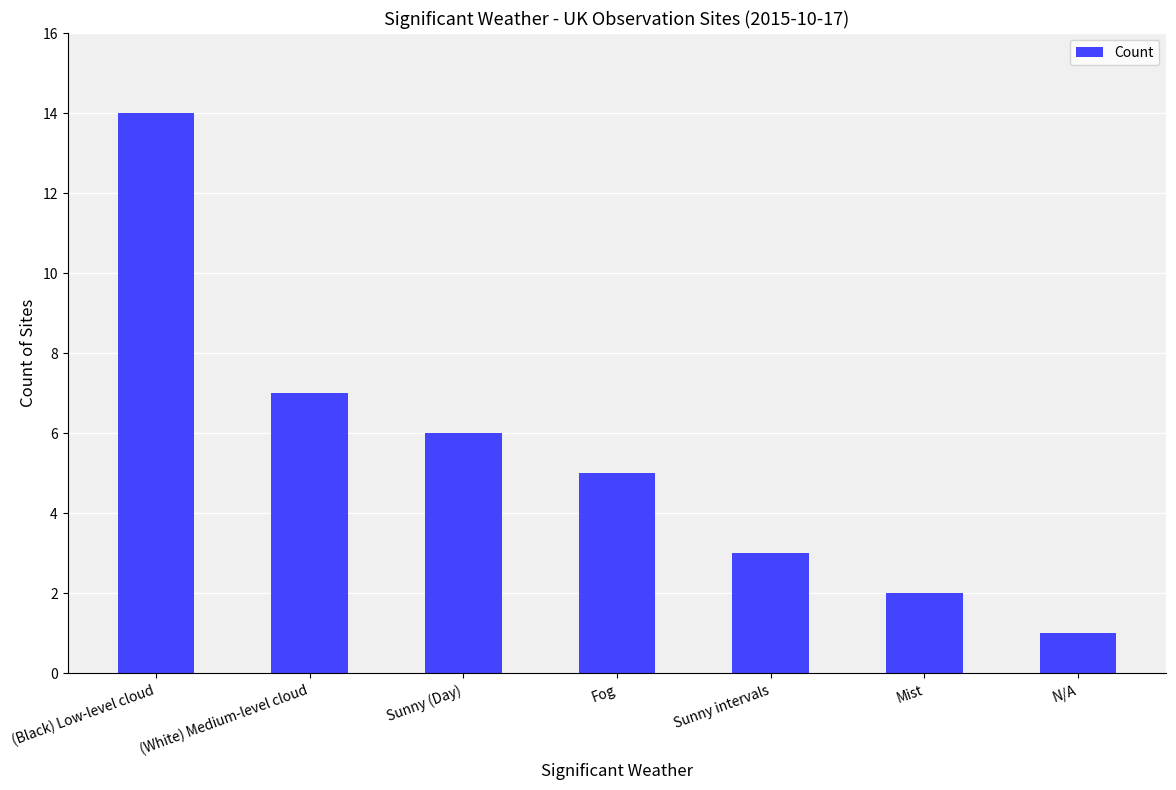

Reading left to right, list all the values displayed in this chart.

(Black) Low-level cloud=14	(White) Medium-level cloud=7	Sunny (Day)=6	Fog=5	Sunny intervals=3	Mist=2	N/A=1